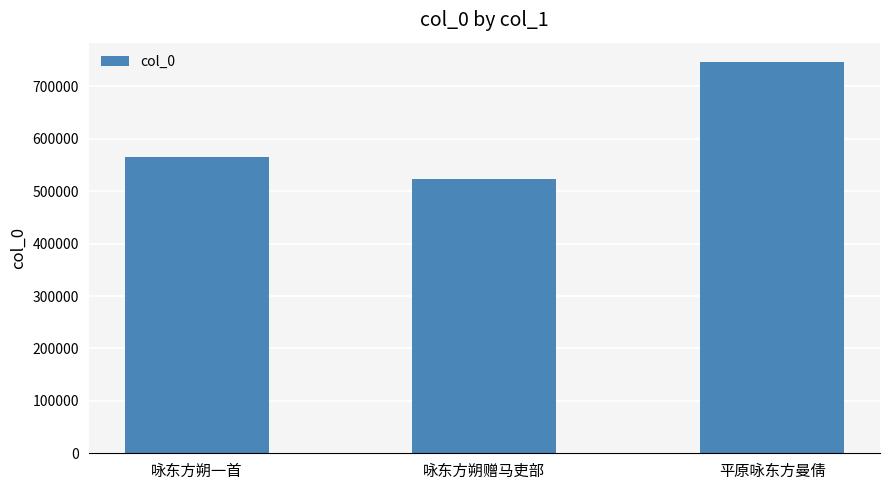

Rank the categories by value from lowest to highest.

咏东方朔赠马吏部, 咏东方朔一首, 平原咏东方曼倩